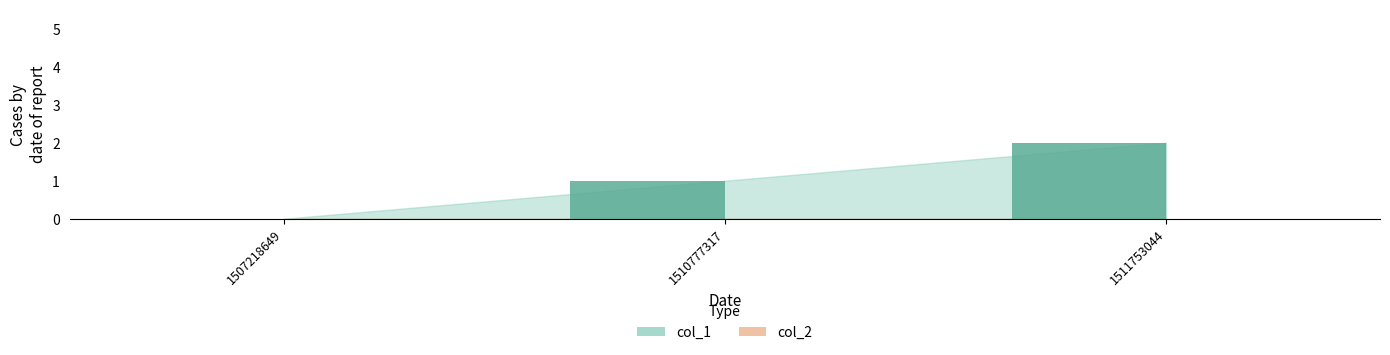

Between 1507218649 and 1511753044, which is larger?

1511753044